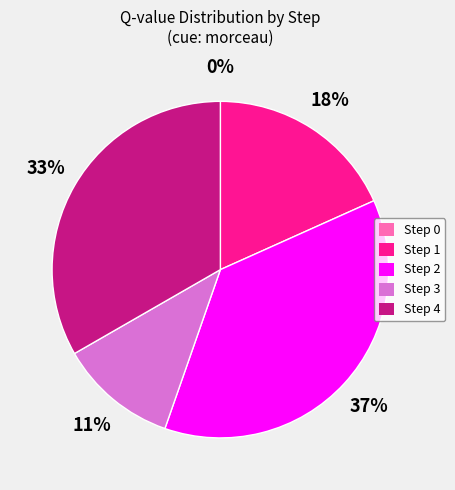

Which slice is the largest?

Step 2